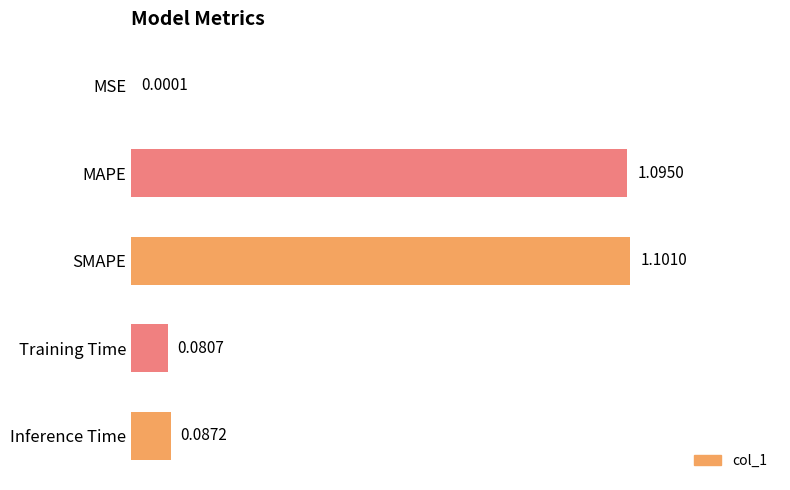

Between Inference Time and Training Time, which is larger?

Inference Time